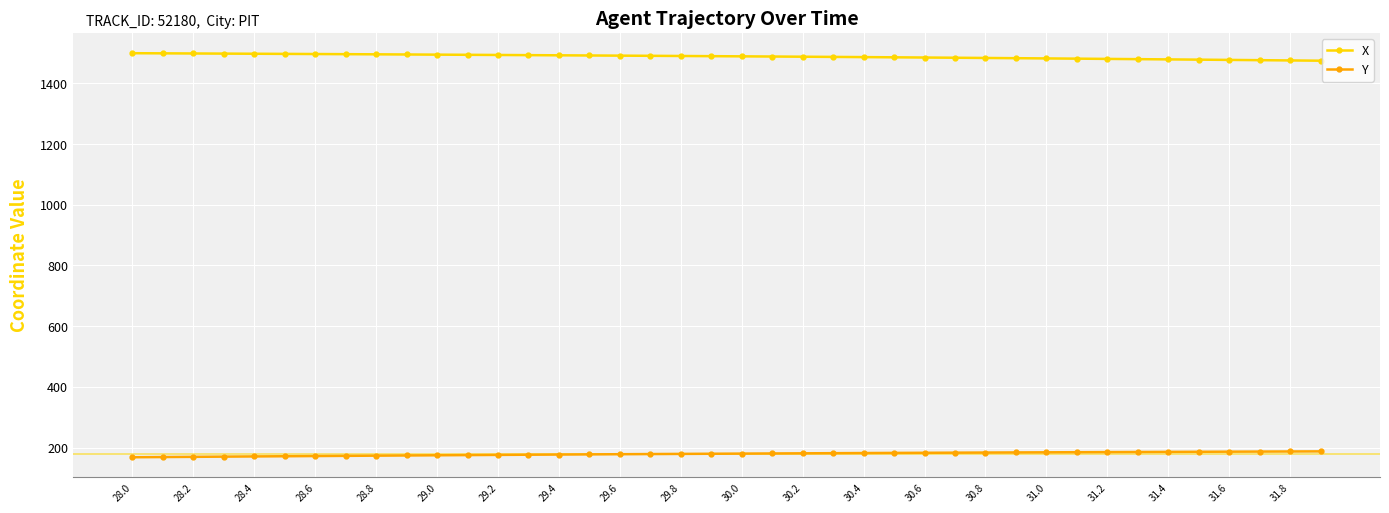

What is the maximum value shown in the chart?

1499.5